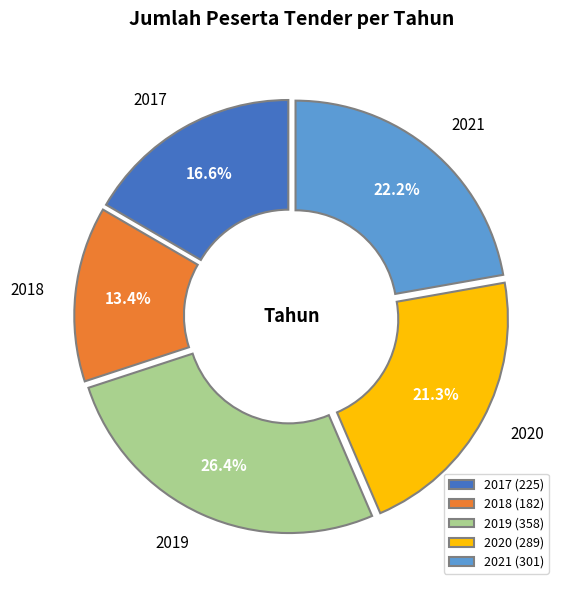

What is the largest slice in the pie chart?

2019